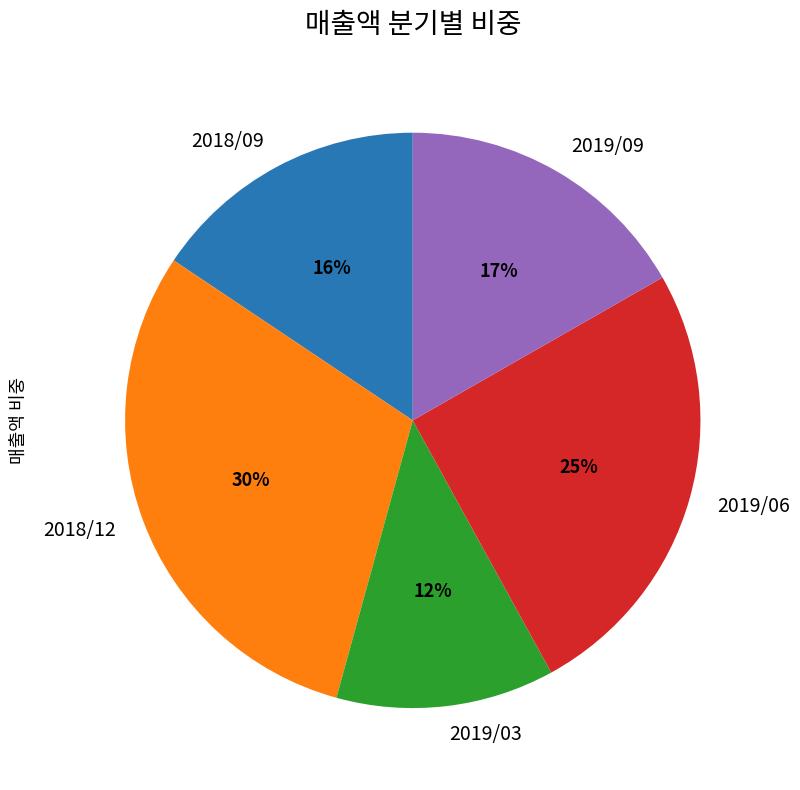

Which has a higher value, 2019/03 or 2019/06?

2019/06